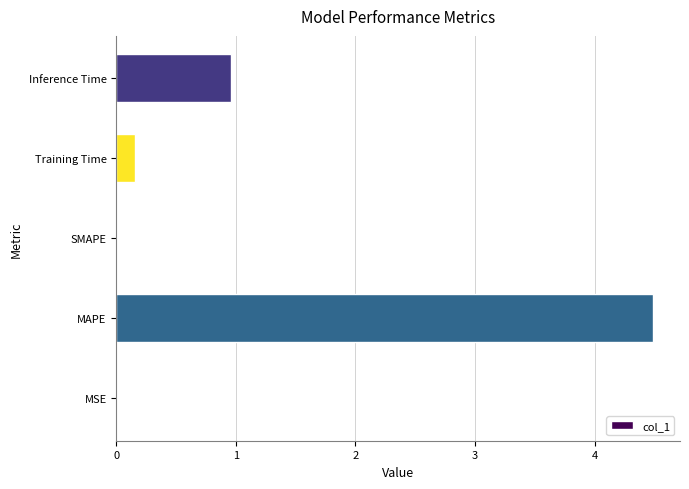

What is the change in value from SMAPE to Training Time?

+0.2